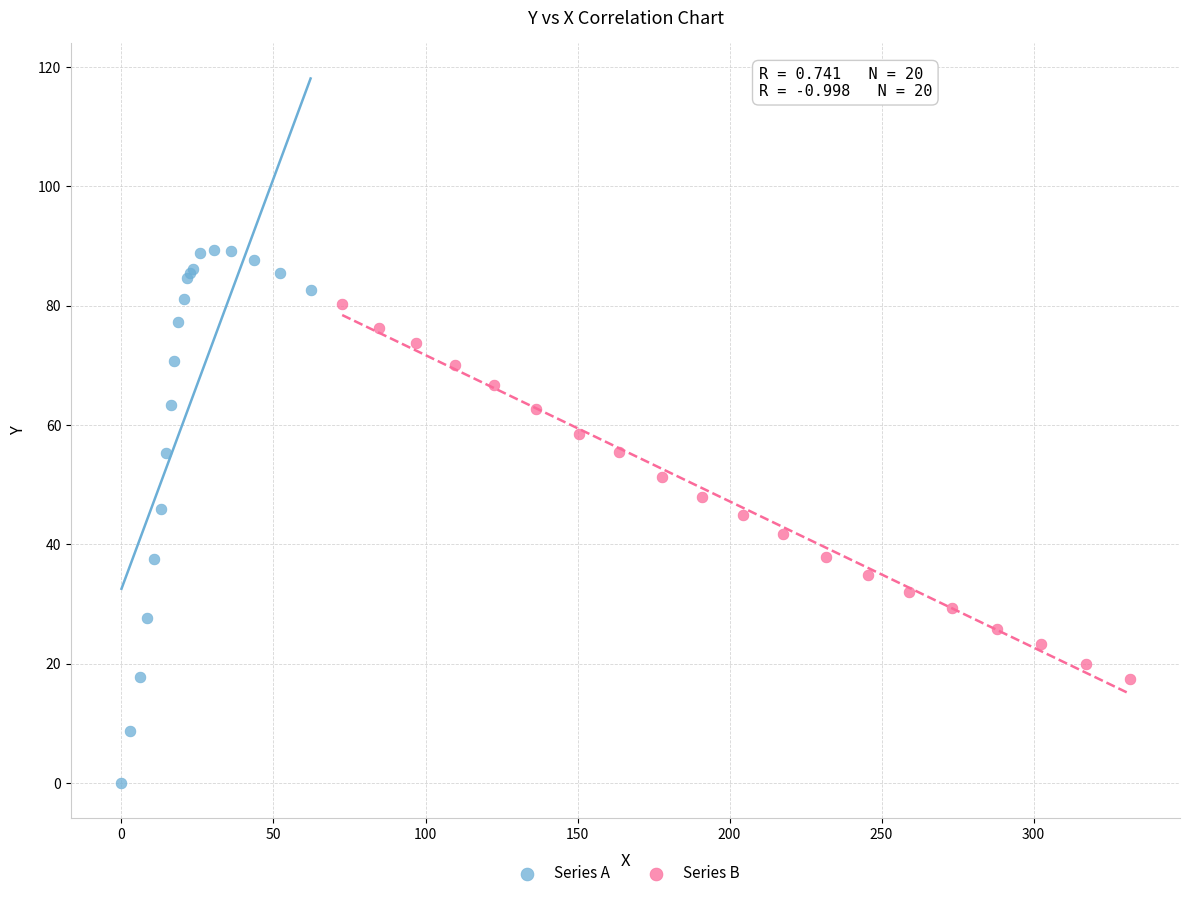

What are all the series names shown in the legend?

Series A, Series B